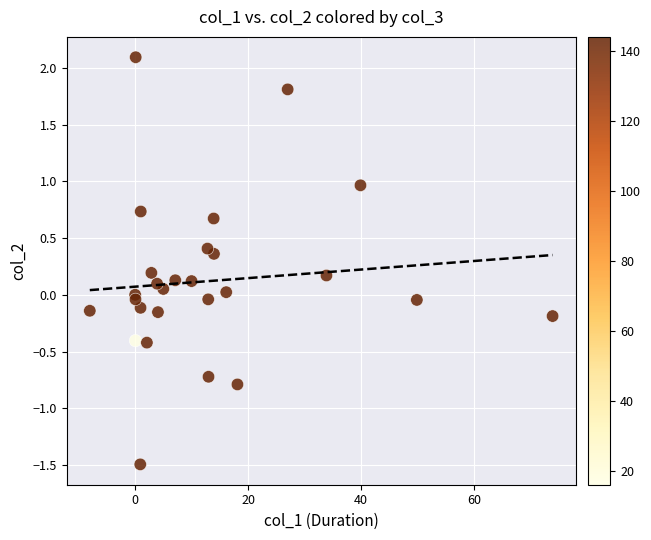

What is the range of Y values (max minus min)?

3.6